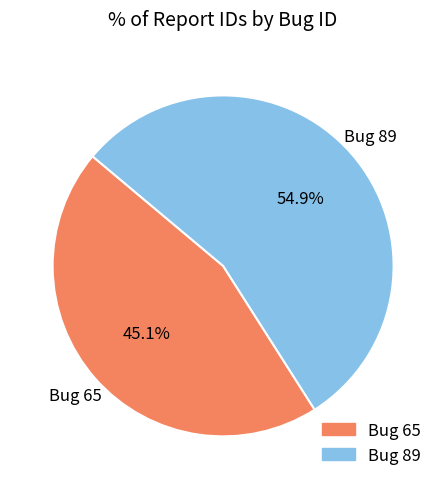

What percentage is NOT represented by Bug 65?

54.9%